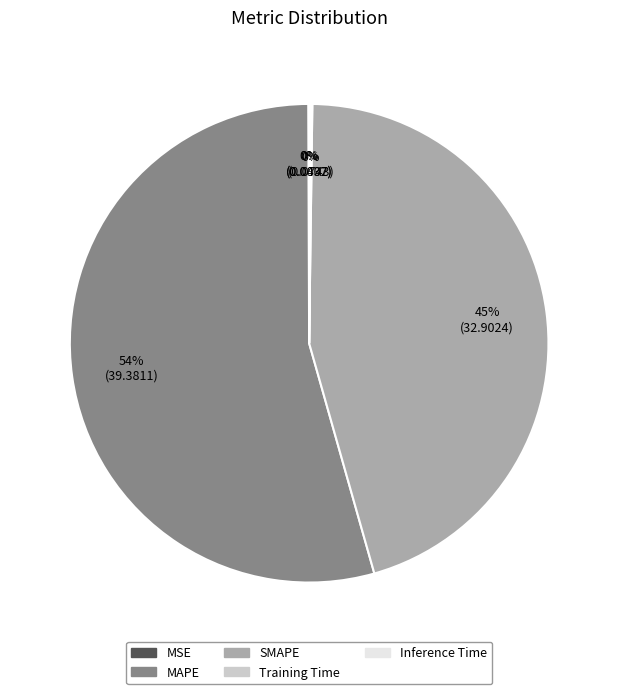

What is the largest slice in the pie chart?

MAPE